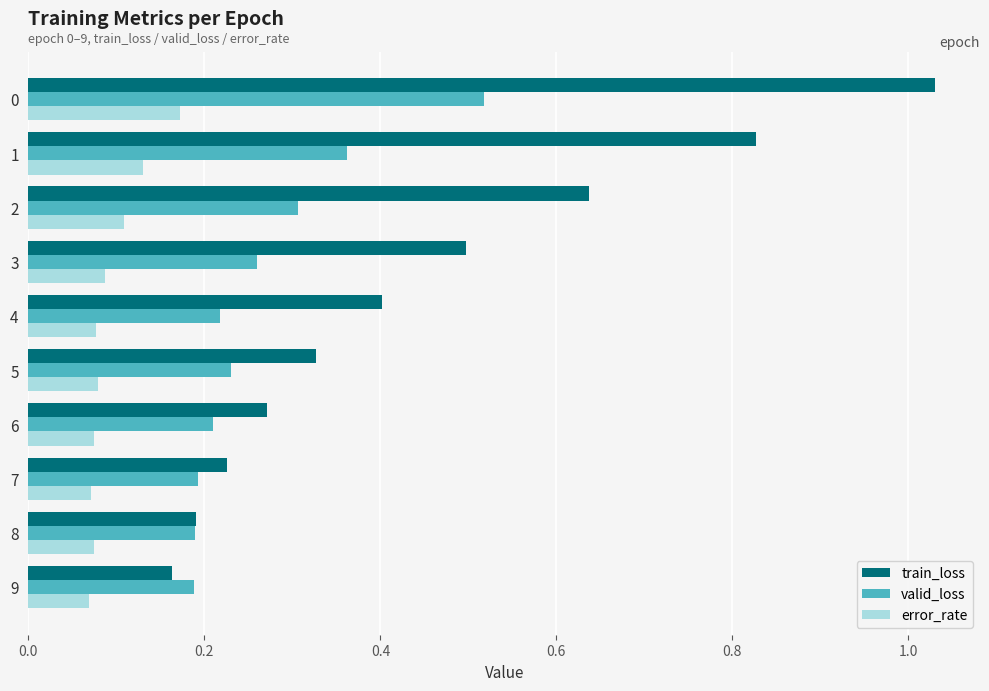

Which series changed the most between 3 and 5?

train_loss